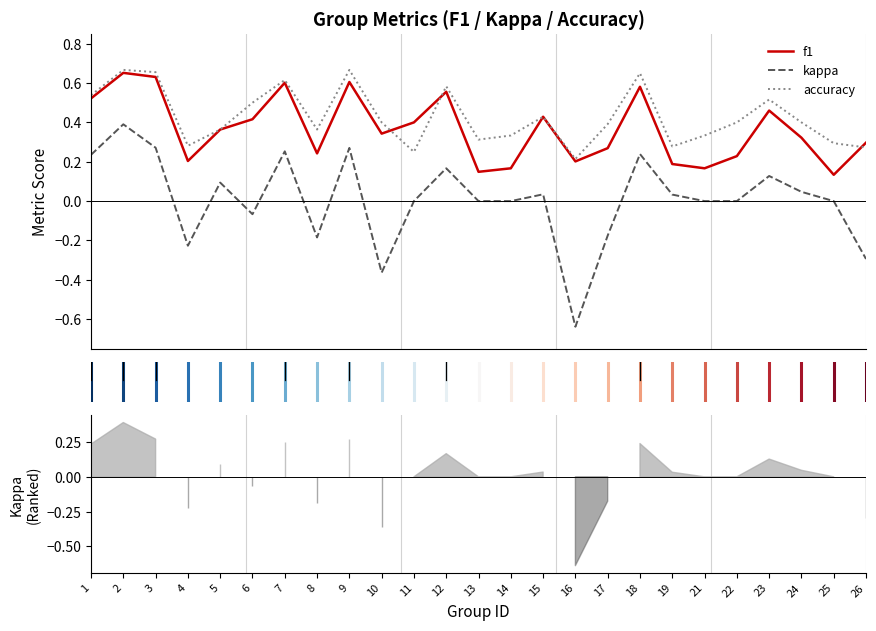

What is the sum of all f1 values?

9.1